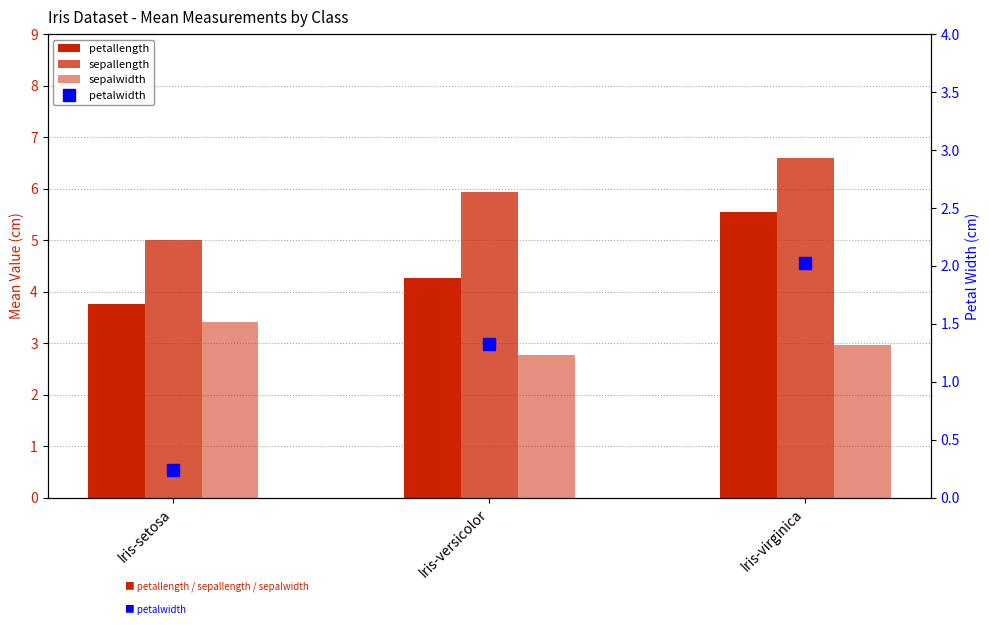

What is the minimum value shown in the chart?

0.2